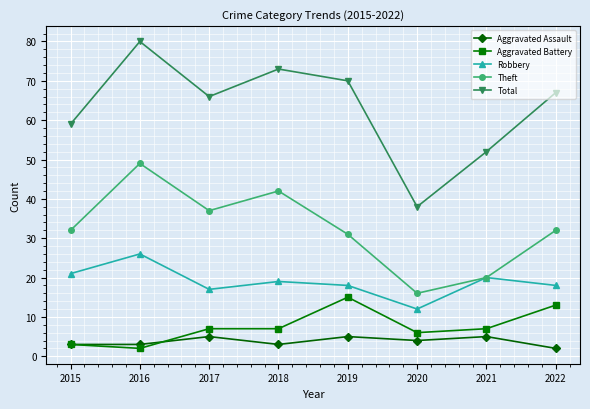

What is the total value across all series at 2020?

76